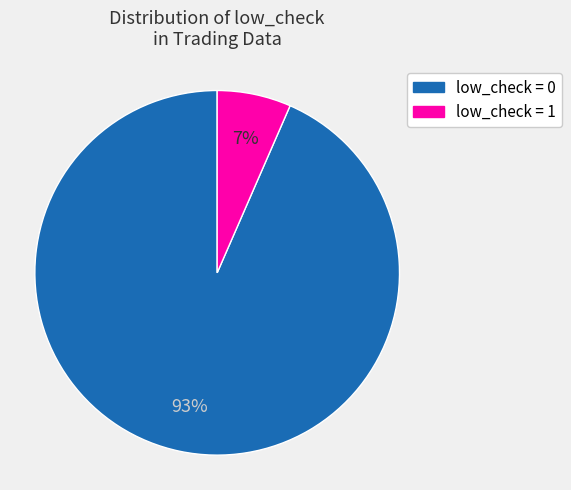

True or false: low_check = 1 accounts for 1% of the total.

False